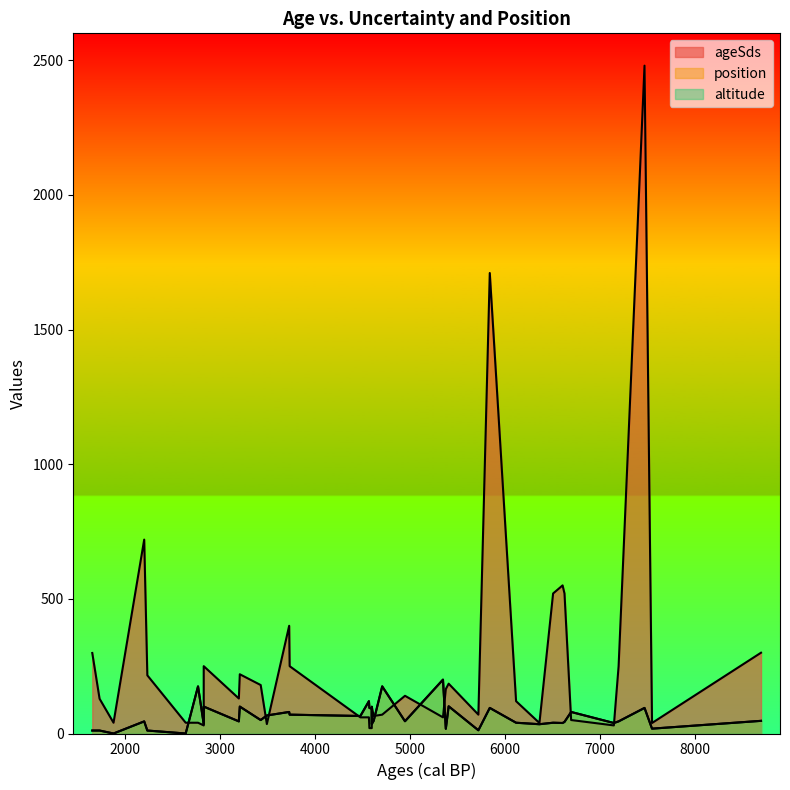

How many lines are shown in the chart?

3